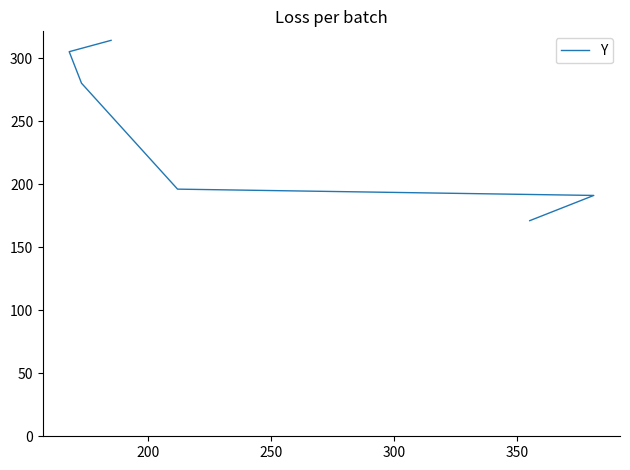

How many data points are less than 280?

3